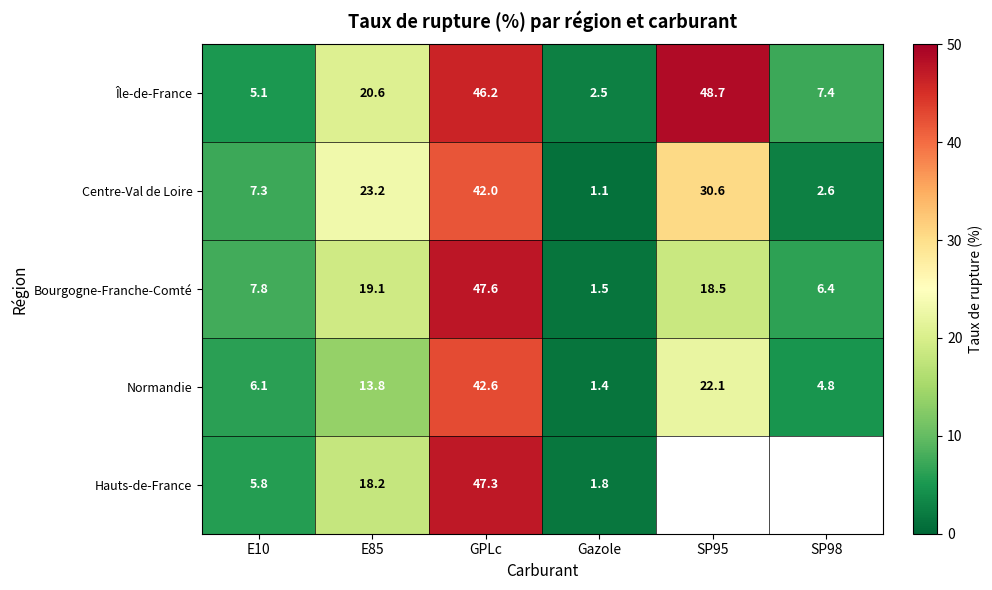

Read the Centre-Val de Loire value at E85.

23.2